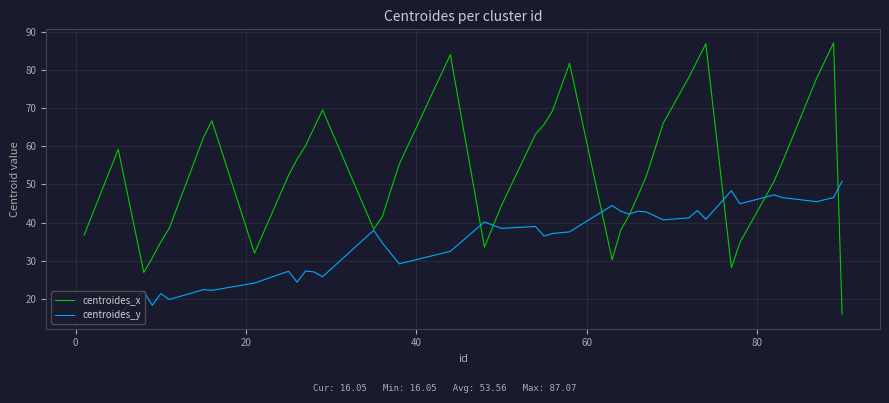

List the series in order of their peak value, lowest first.

centroides_y, centroides_x